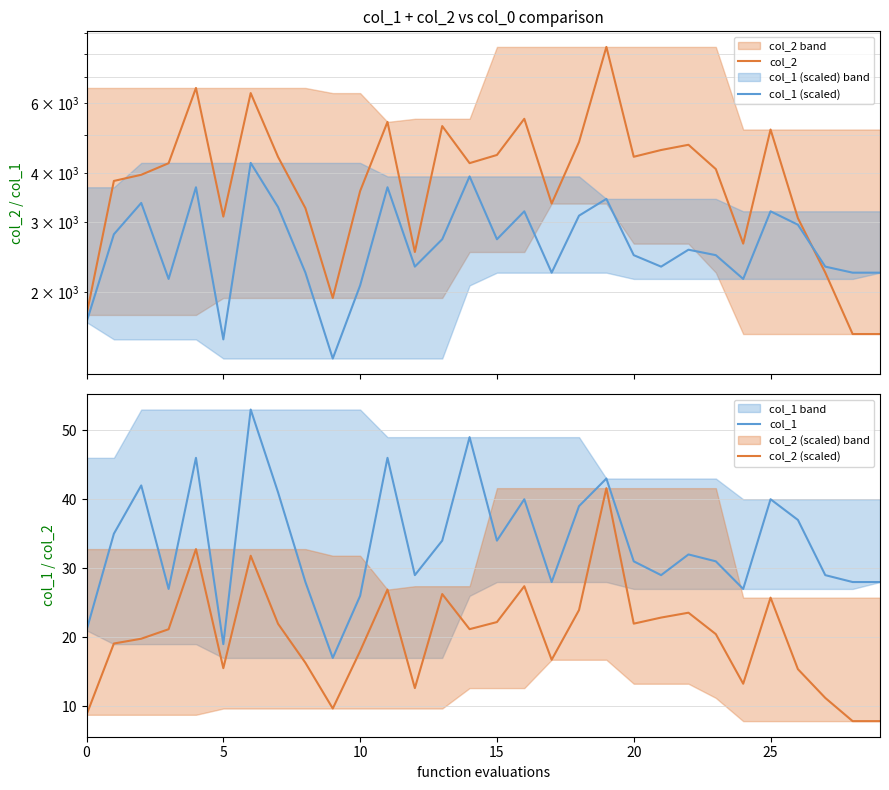

At which category is the sum across all series the highest?

19